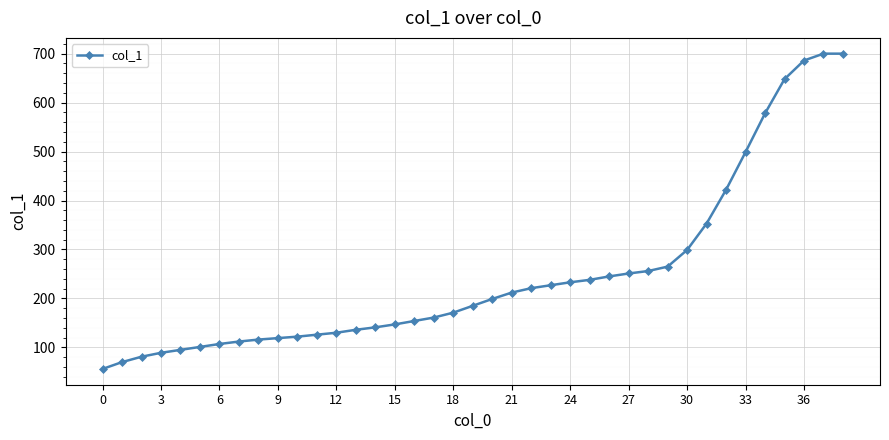

Reading left to right, what are all the values shown in this chart?

56	70	81	89	95	101	107	112	116	119	122	126	130	136	141	147	154	161	171	185	199	212	221	227	233	238	245	251	256	265	299	353	422	499	578	648	686	700	700